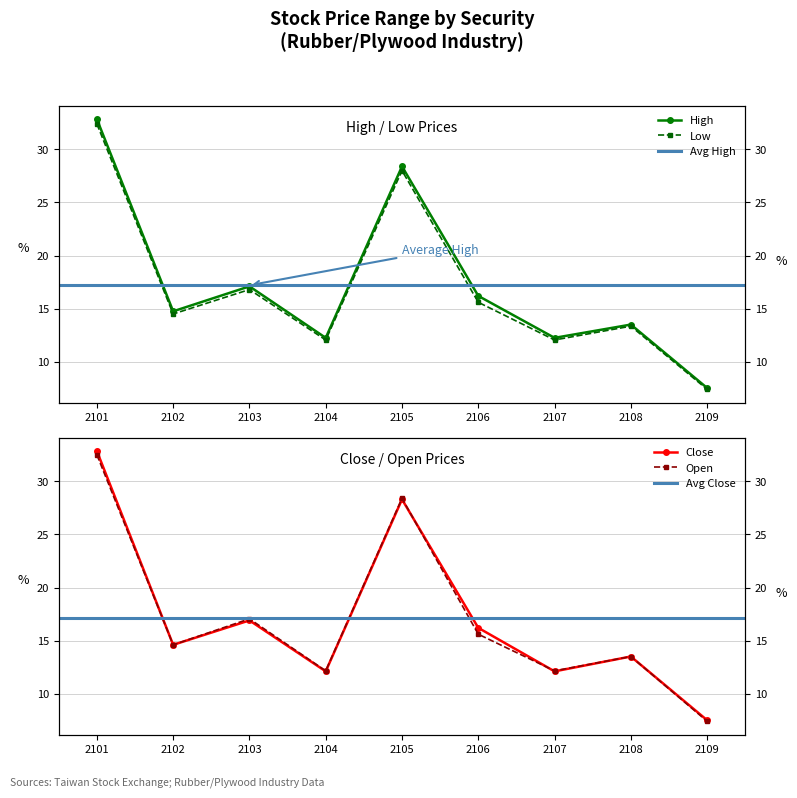

How many lines are shown in the chart?

4